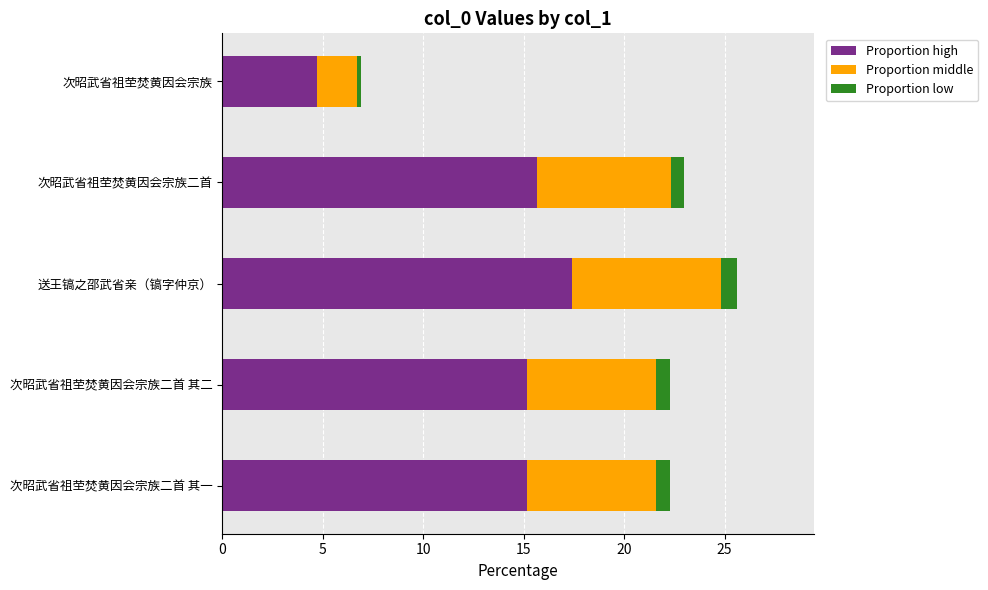

At which category is the sum across all series the highest?

送王镐之邵武省亲（镐字仲京）